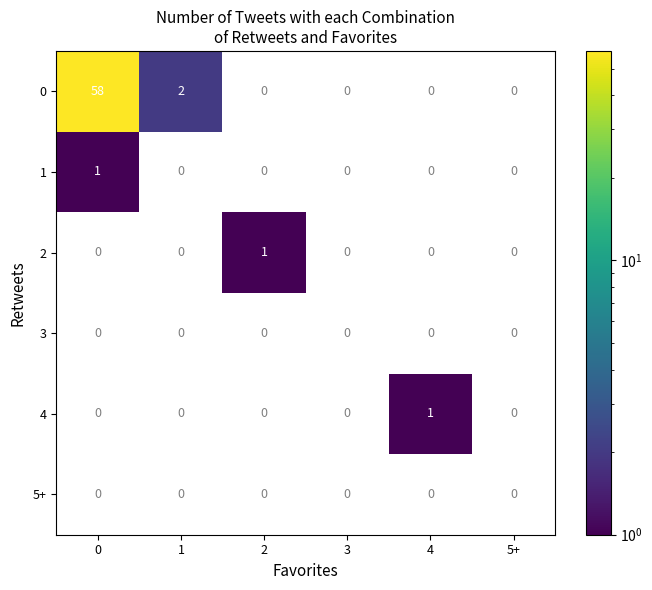

How many data points in 1 are above 0?

1